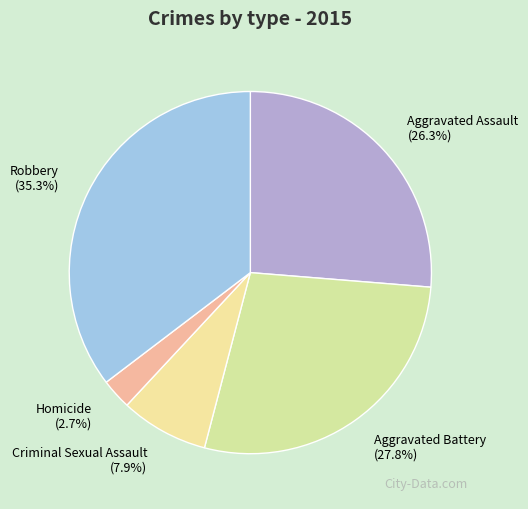

Does any single category account for the majority?

No